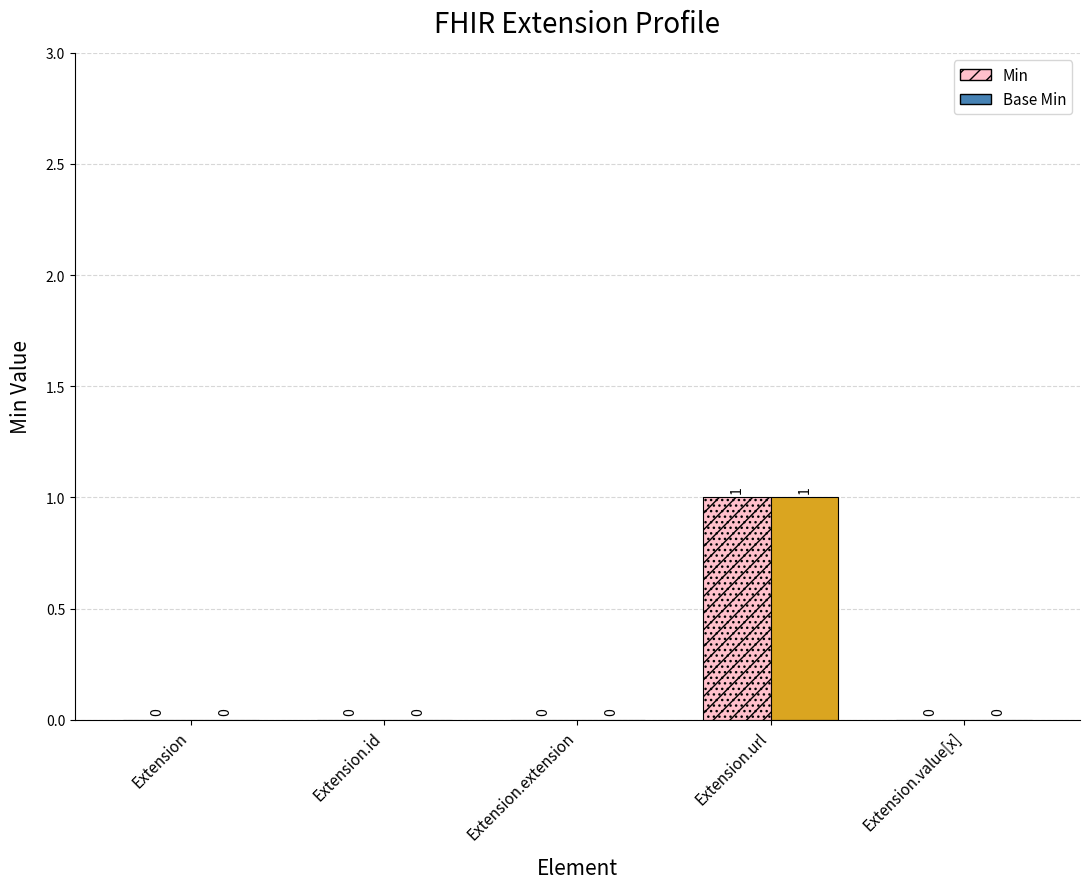

What value does the Min series have at Extension.url?

1